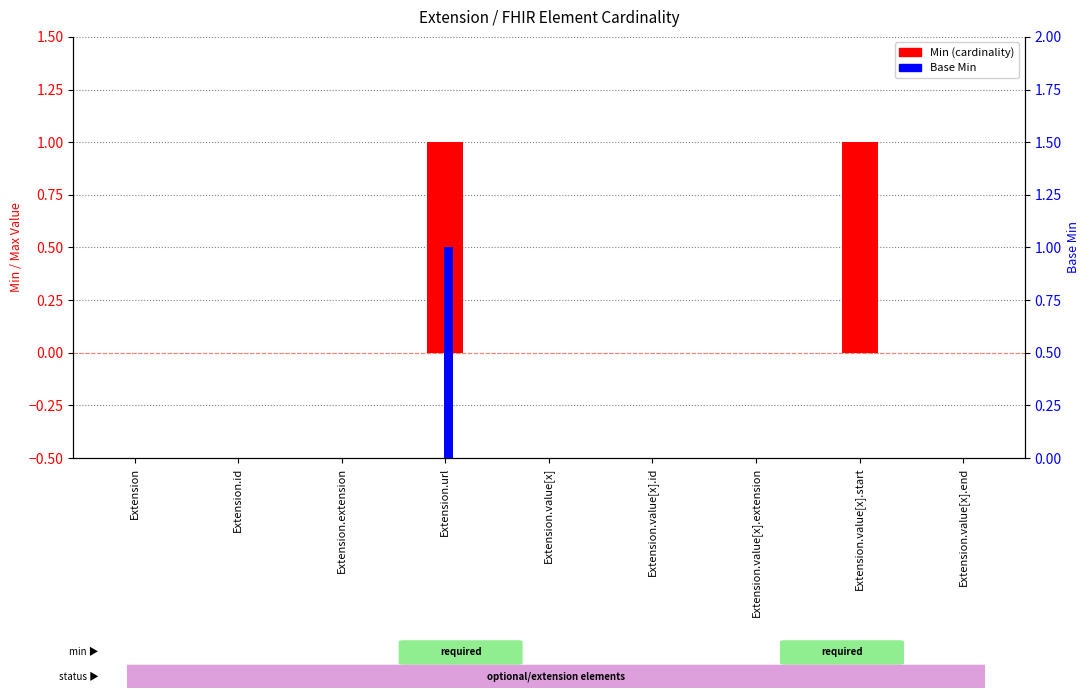

Is it true that Base Min equals 0 at Extension.id?

False